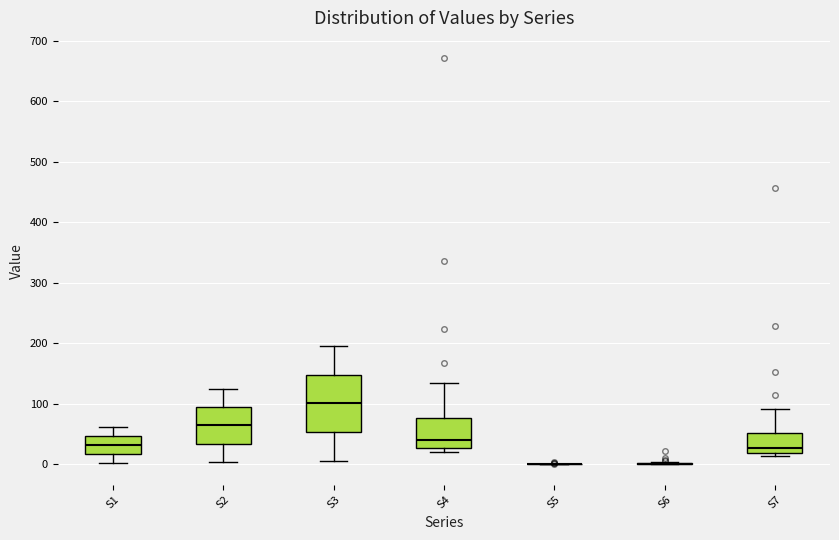

Which box is the tallest, from its lower edge to its upper edge?

S3